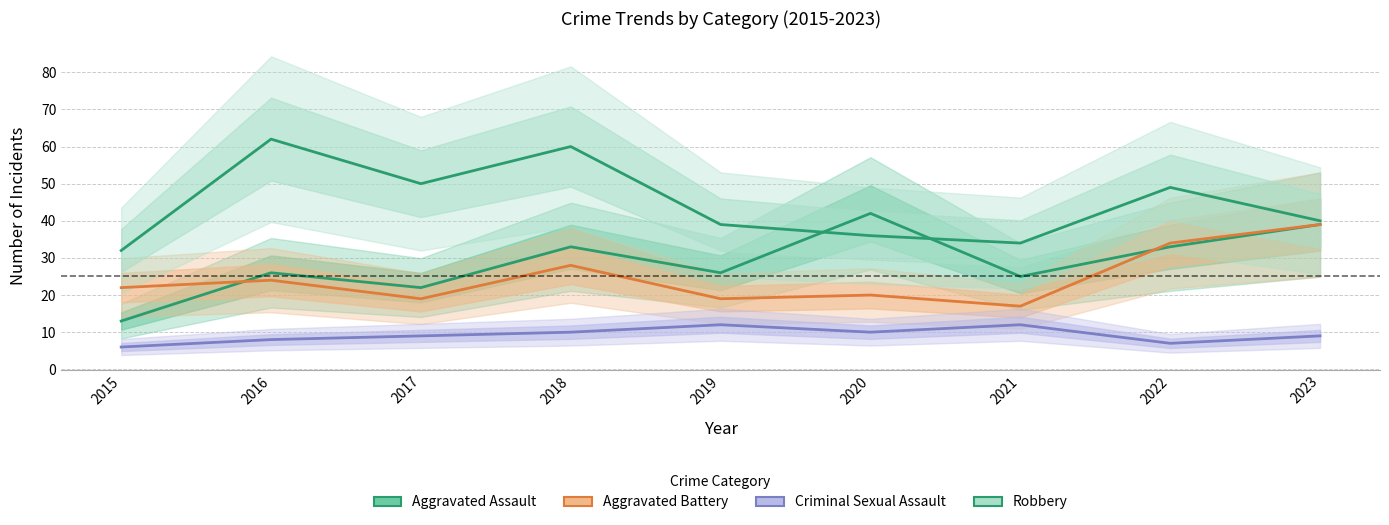

Where does the Criminal Sexual Assault series first go above 9?

2018